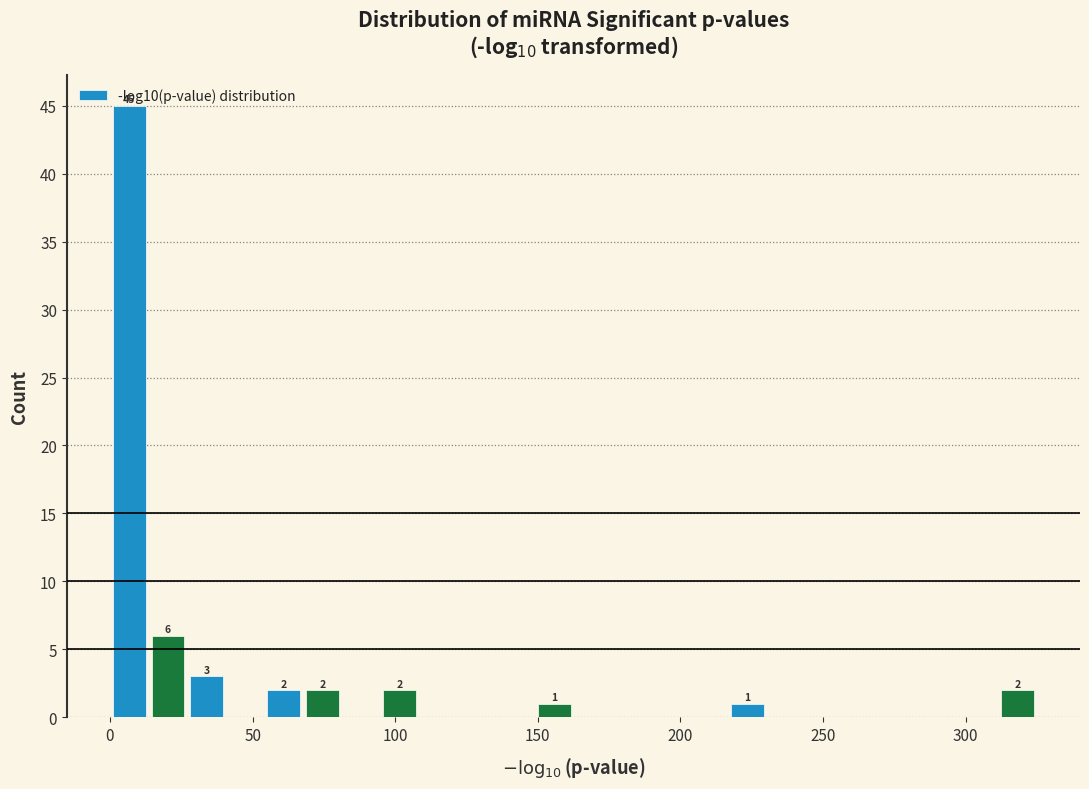

Around what value on the x-axis is the tallest bar? Give the approximate position of its centre, as read against the axis.

5